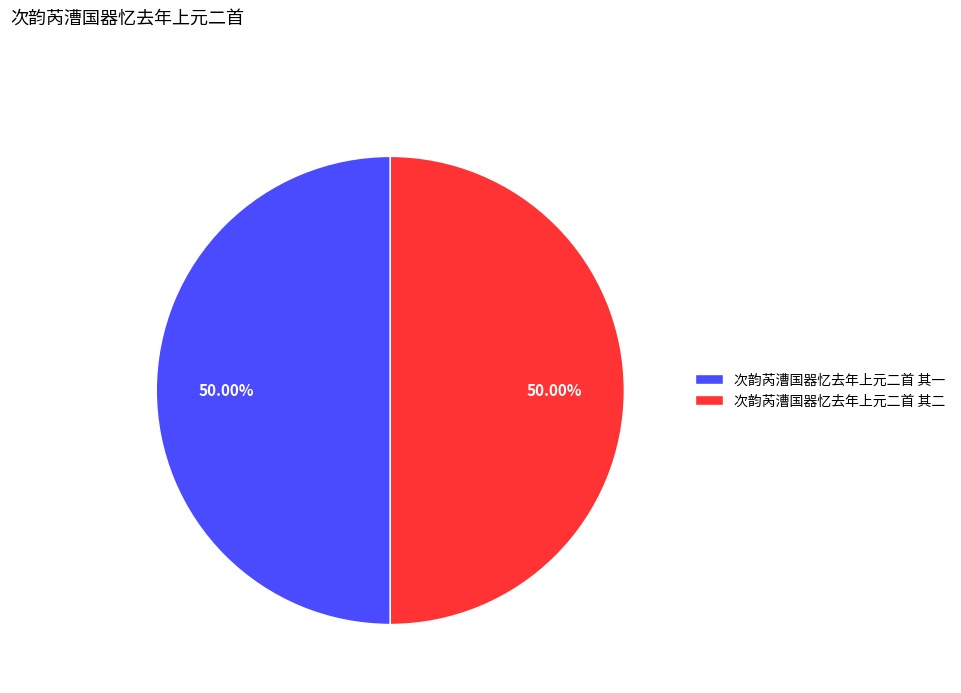

What is the ratio of the value at 次韵芮漕国器忆去年上元二首 其二 to the value at 次韵芮漕国器忆去年上元二首 其一?

1.0